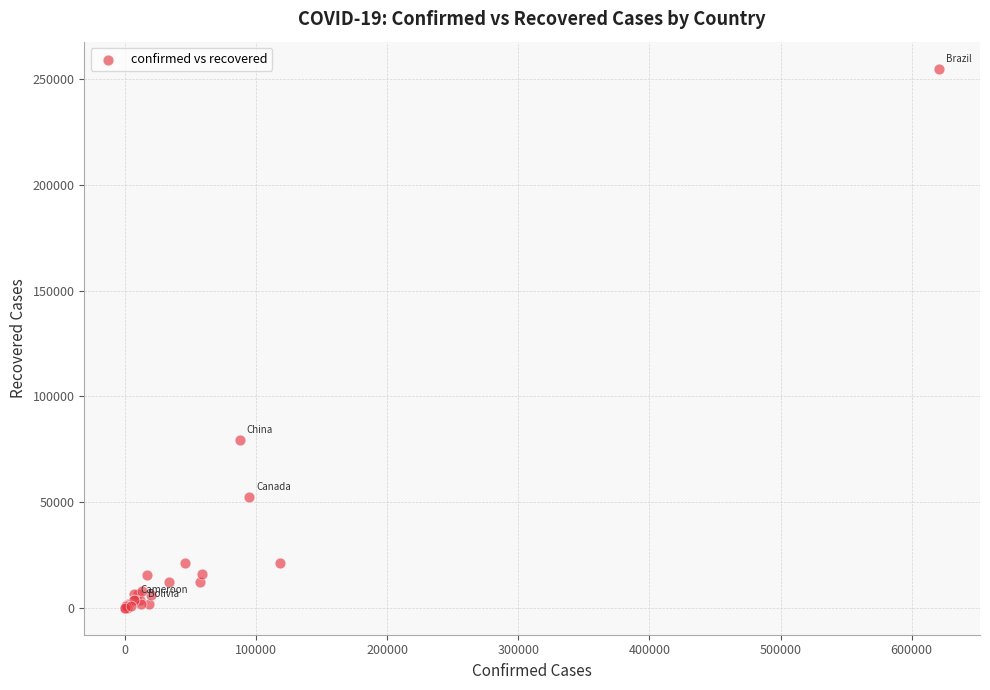

What Y value in the scatter plot is closest to 127486?

79415